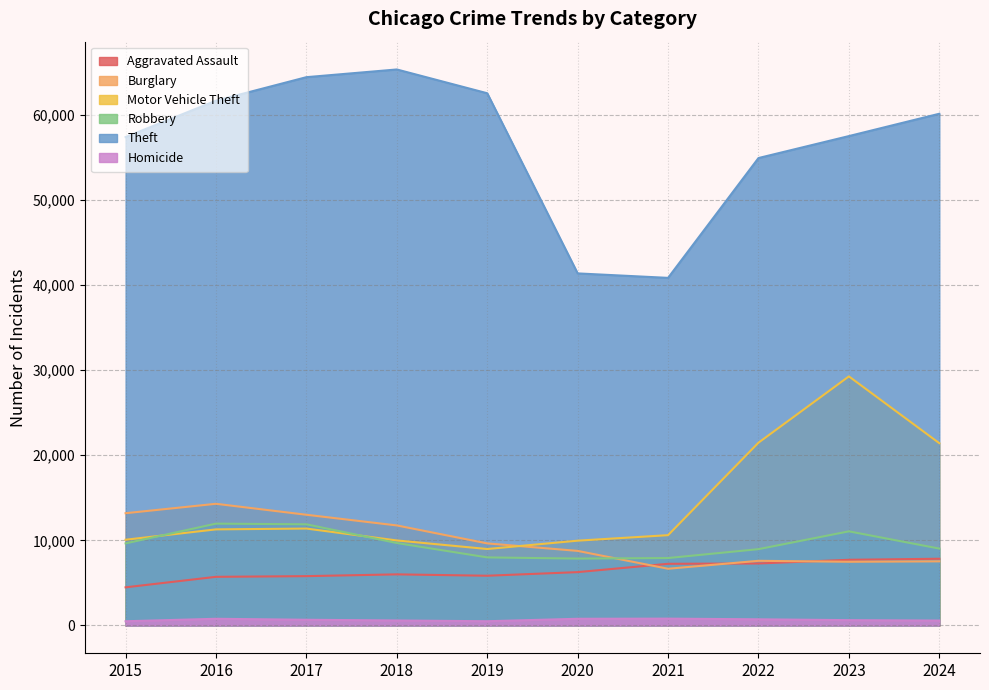

What is the average value of the Homicide series?

656